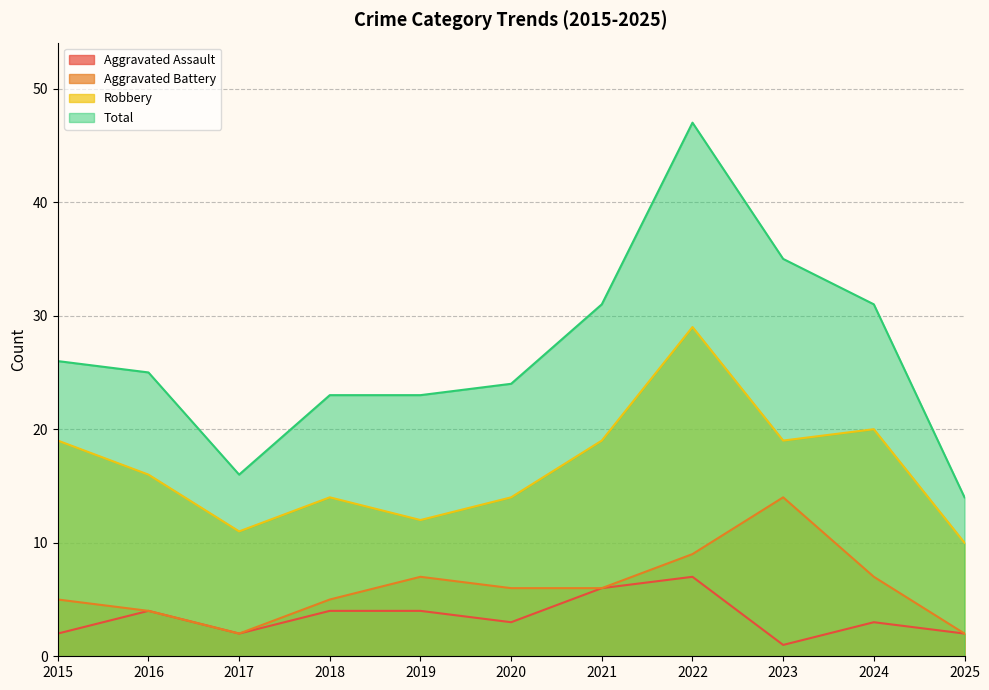

Which series has the largest total across all categories?

Total